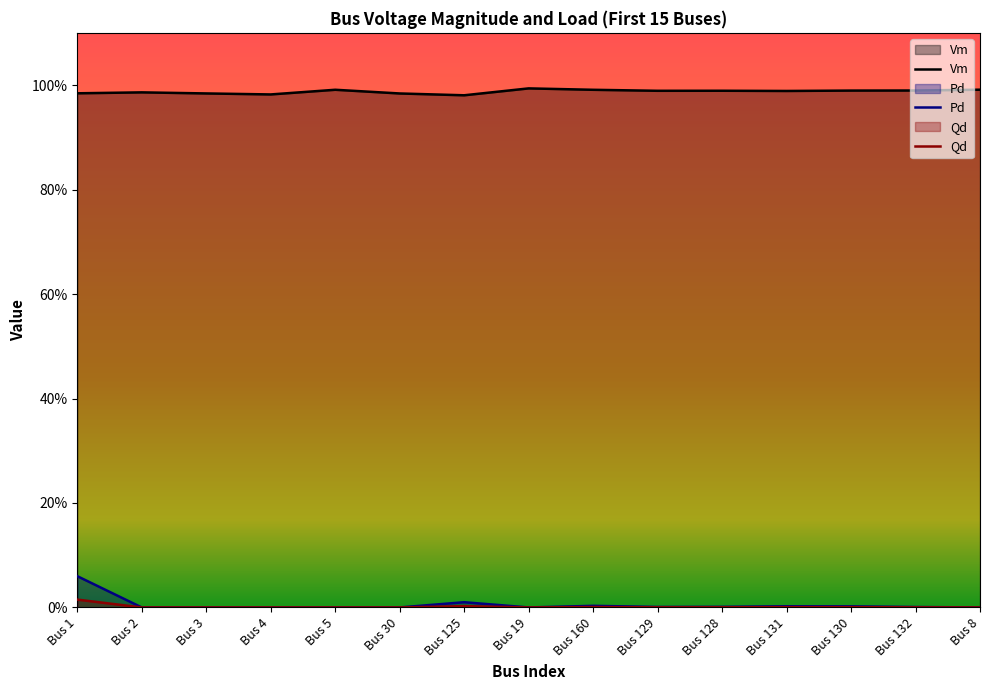

What is the label of the 3rd point from the right?

Bus 130